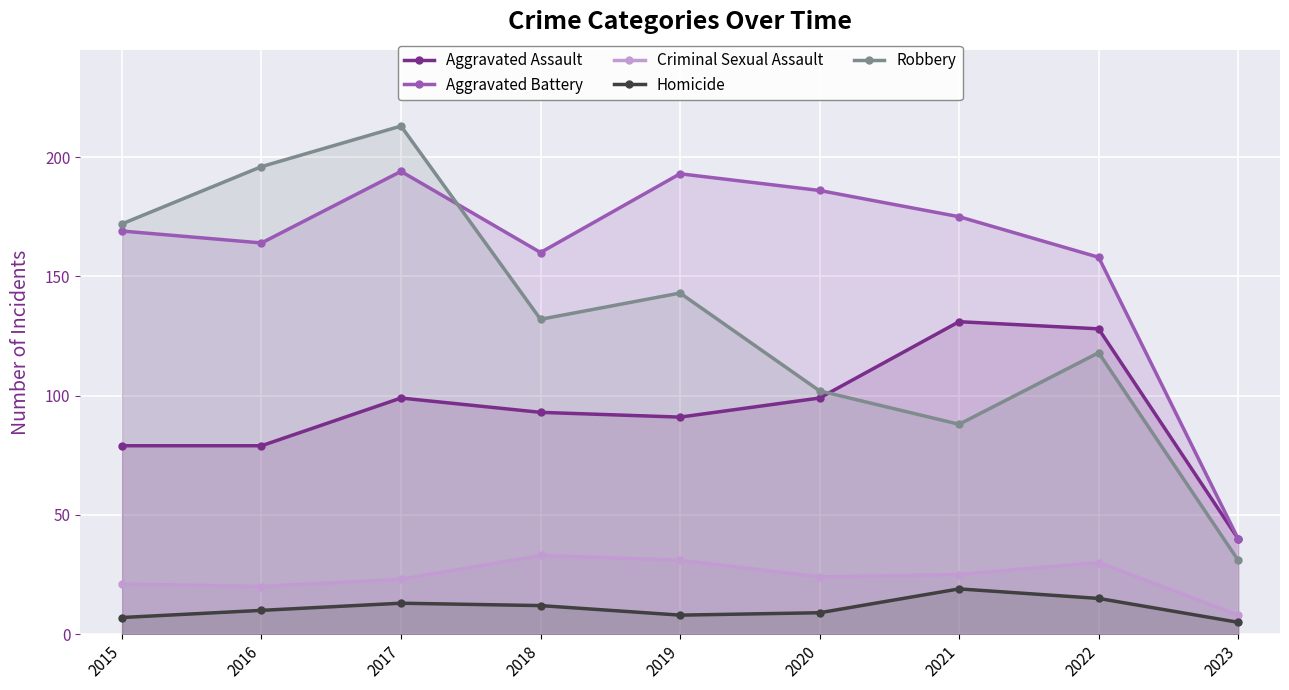

List the series in order of their peak value, lowest first.

Homicide, Criminal Sexual Assault, Aggravated Assault, Aggravated Battery, Robbery